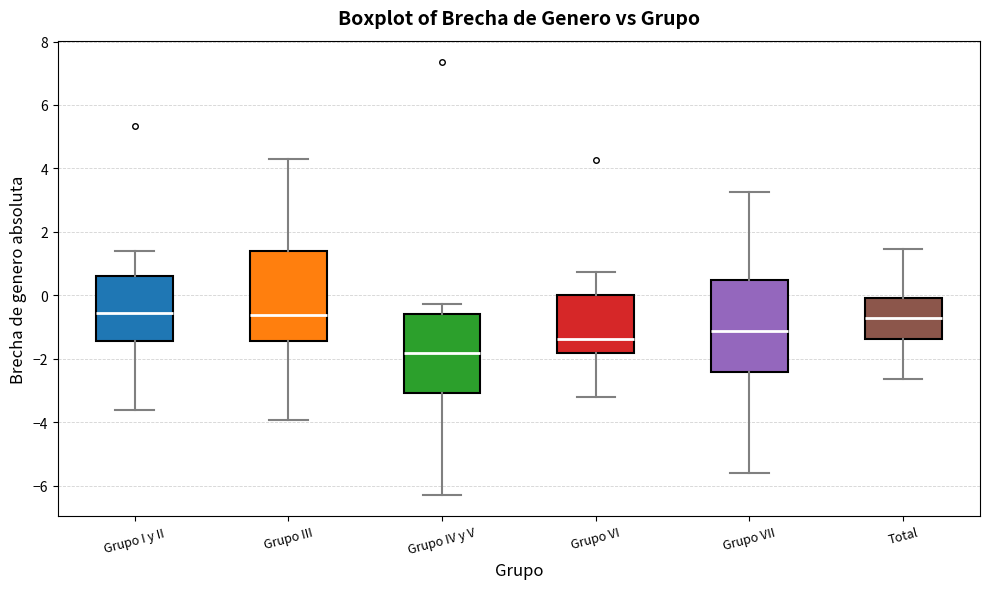

Where does the upper whisker of the box for Grupo I y II end on the y-axis? The values are not printed on the chart, so give them approximately, as read against the axis.

1.4